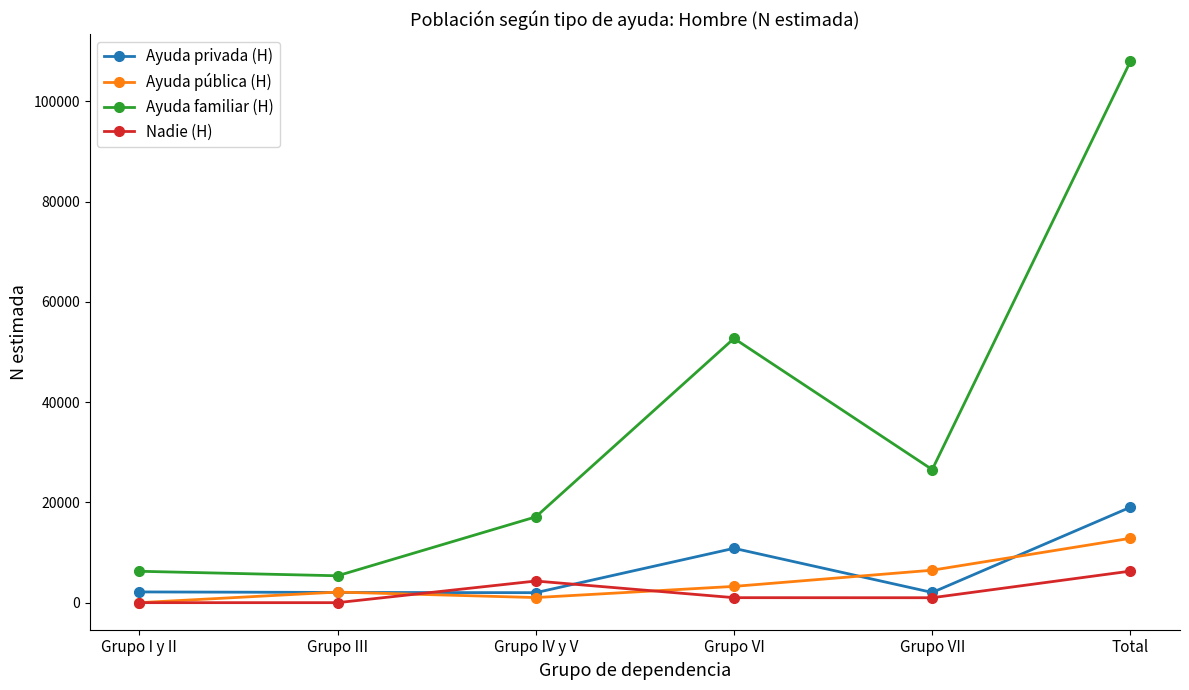

True or false: Ayuda pública (H) has more than 1 points higher than both neighbors.

False